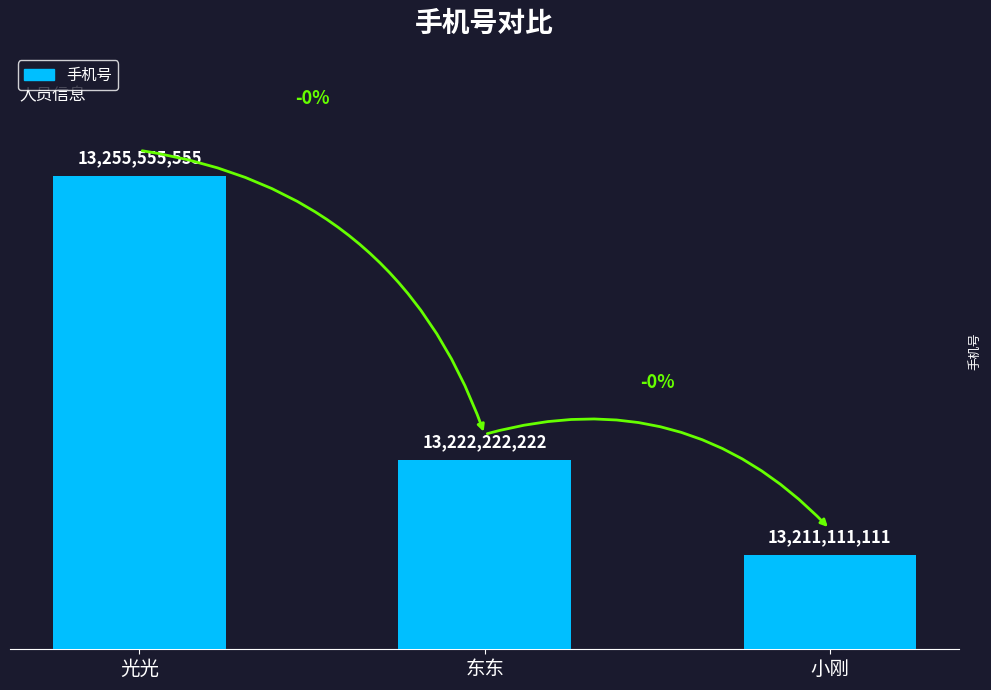

How many bars are there in total?

3